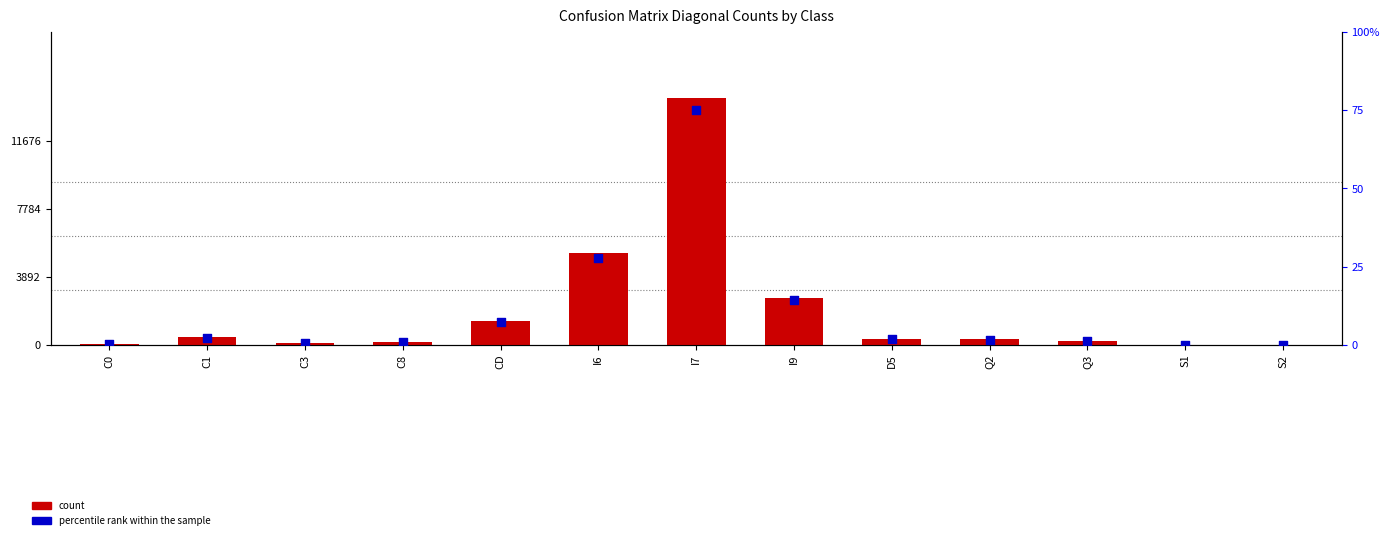

What are all the series names shown in the legend?

count, percentile rank within the sample